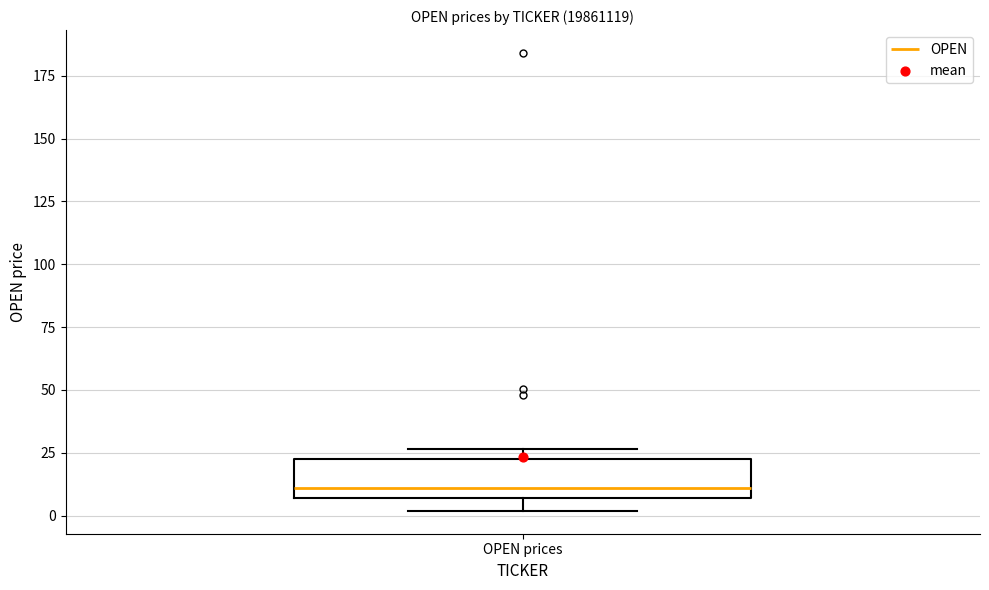

Transcribe this box plot: give where the median line is, the range the box spans, and where the two whiskers end, as read against the y-axis. The values are not printed on the chart, so give them approximately, as read against the axis.

median 10, box 5 to 20, whiskers 0 to 25